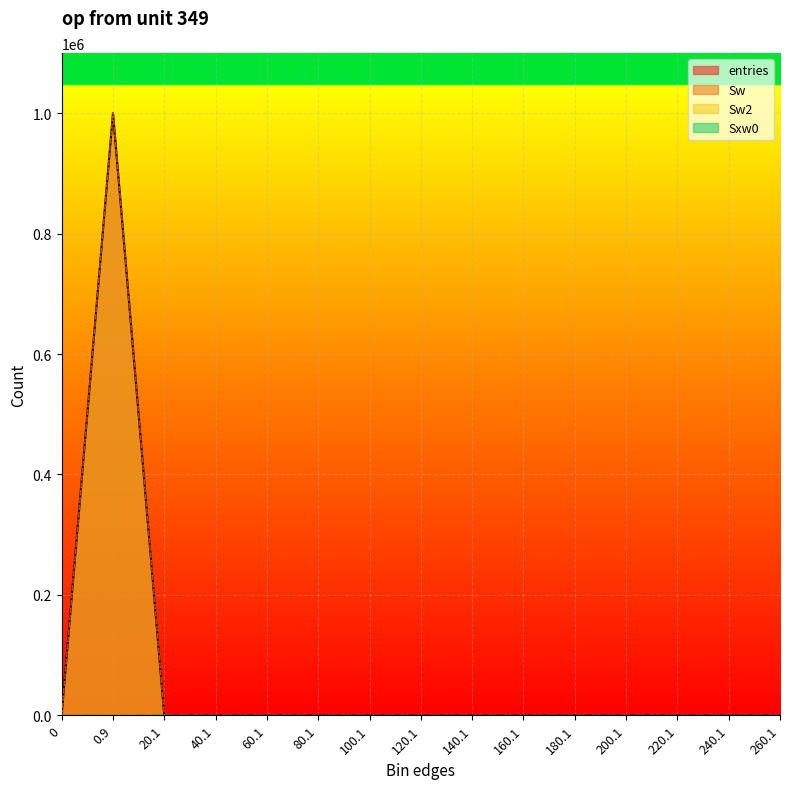

What is the label of the 14th point from the left?

240.1